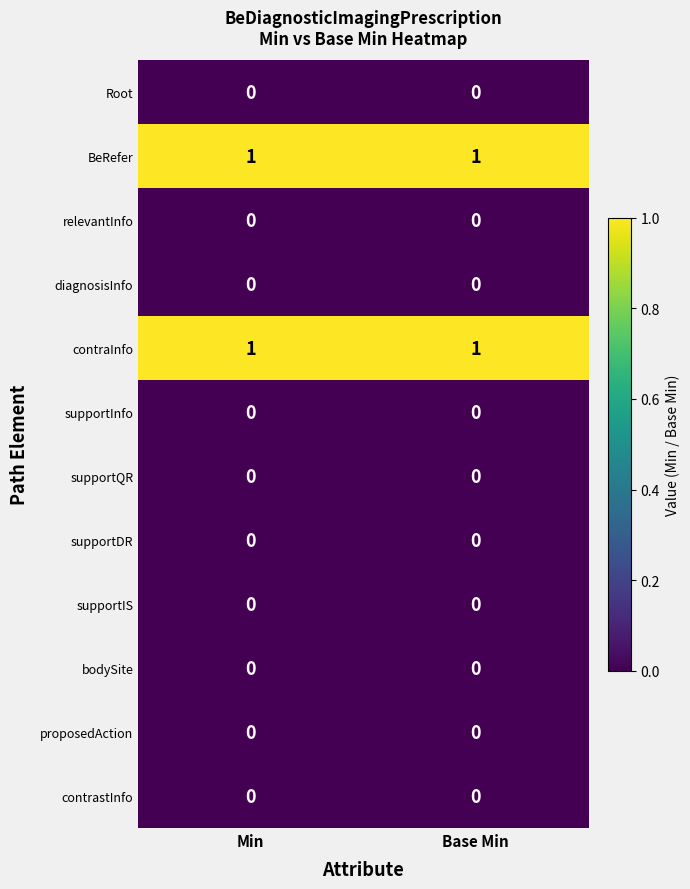

What is the spread (max minus min) of values at Base Min?

1